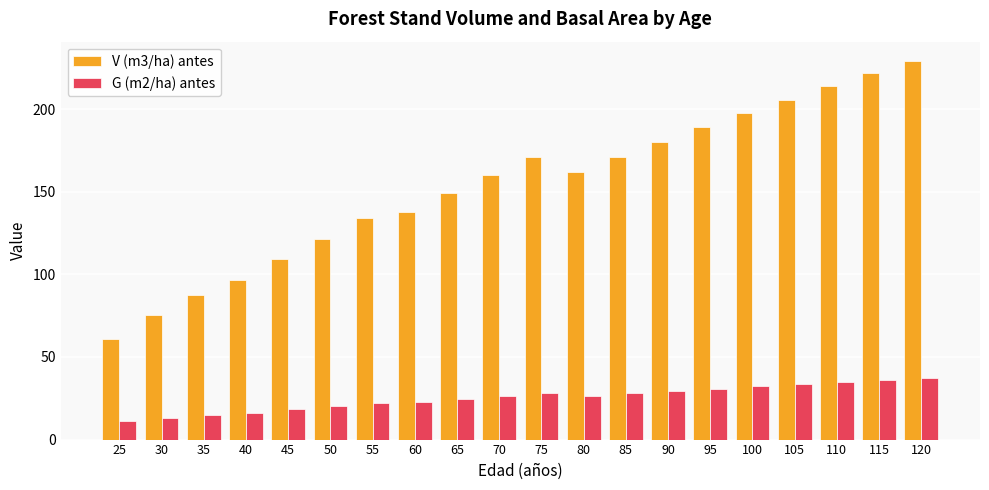

What is the sum of the G (m2/ha) antes values at 30 and 110?

47.9